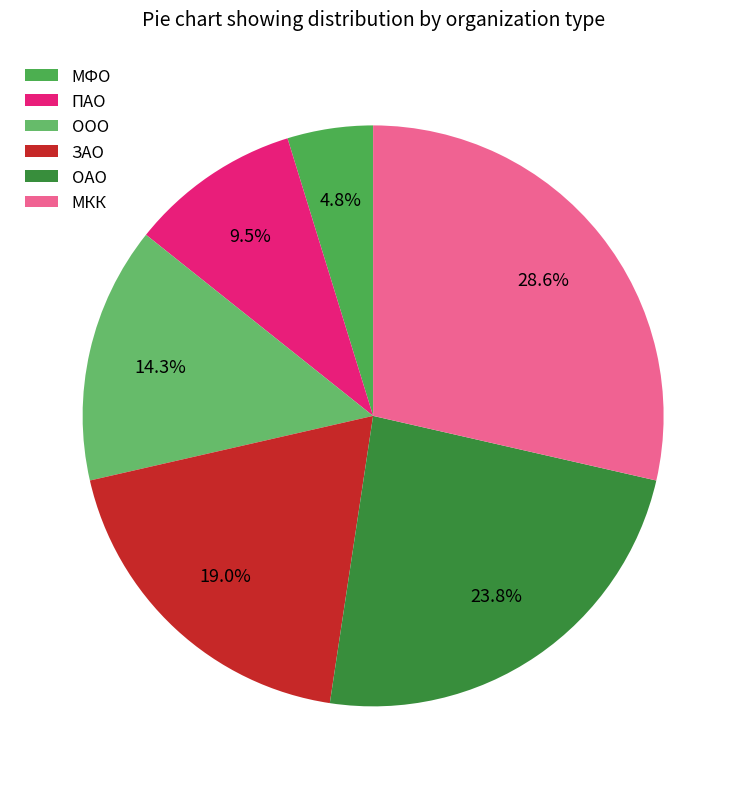

True or false: ПАО accounts for 3% of the total.

False